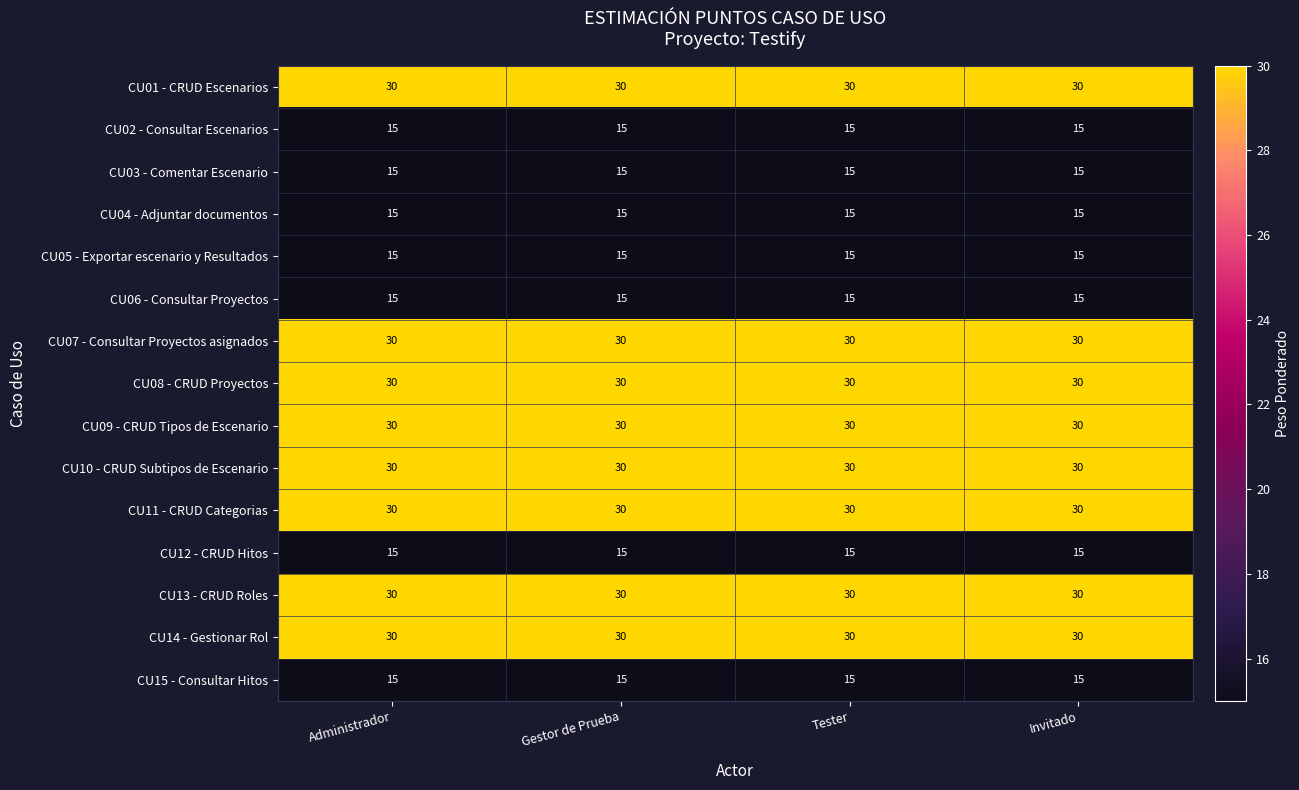

What value does the CU14 - Gestionar Rol series have at Tester?

30